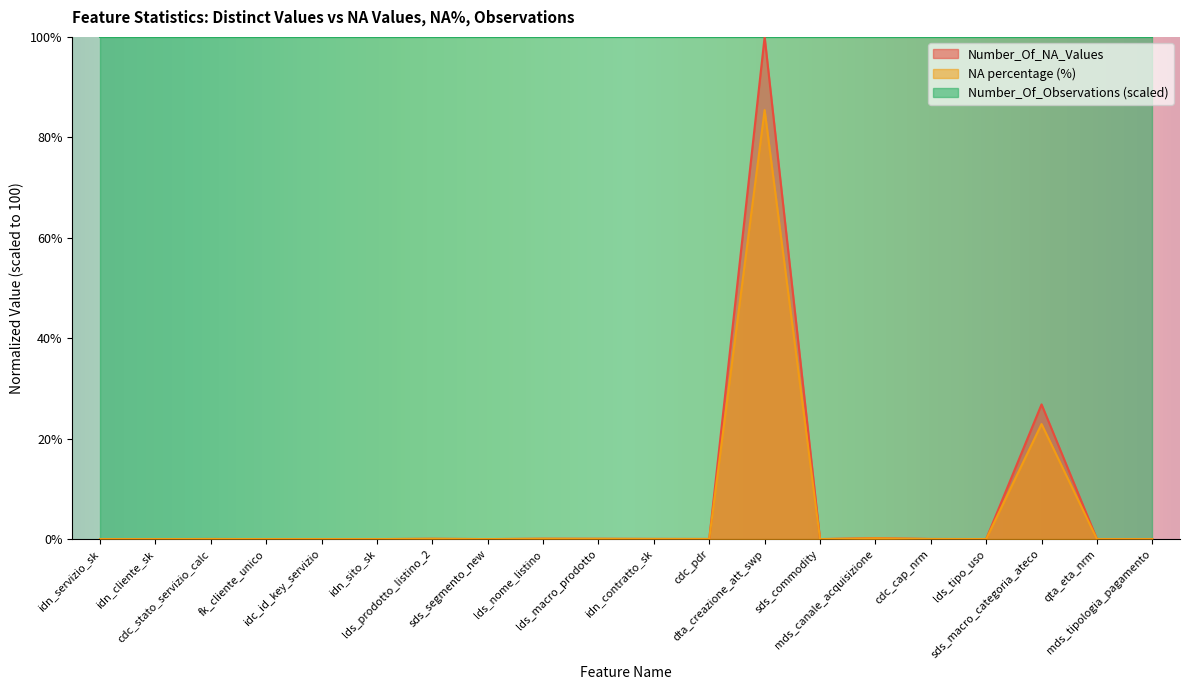

Which series has the largest total across all categories?

Number_Of_Observations (scaled)